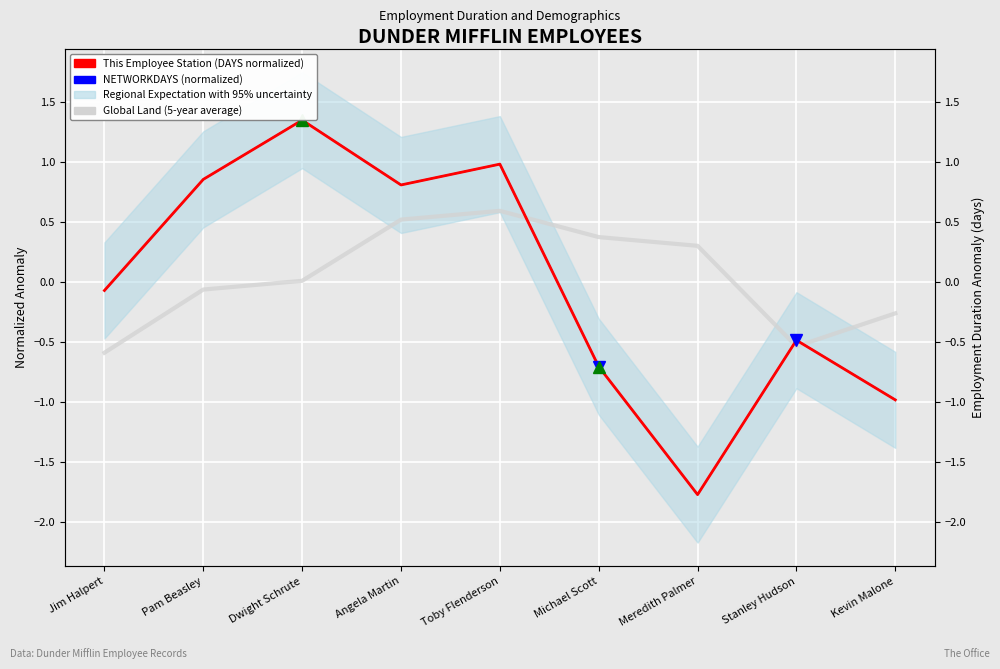

At which label does Global Land (5-year average) first exceed 0?

Dwight Schrute